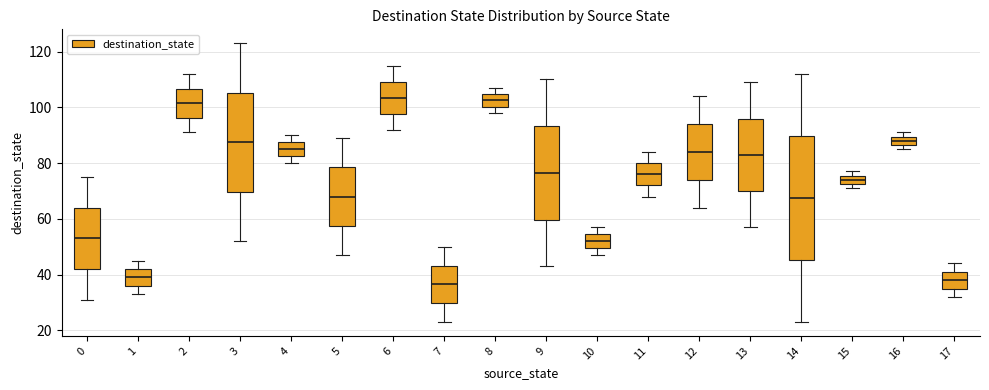

Comparing the boxes themselves (not the whiskers), which one is the tallest?

14